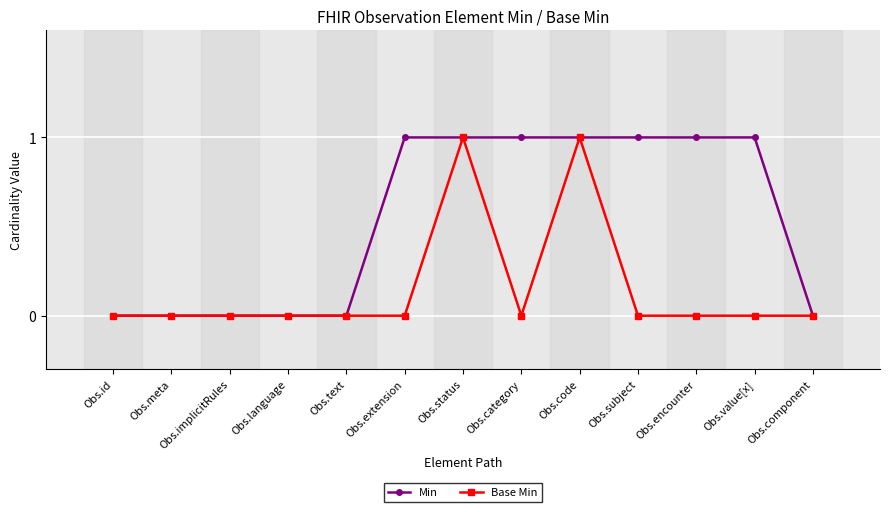

How many Base Min values are between 0 and 1?

13